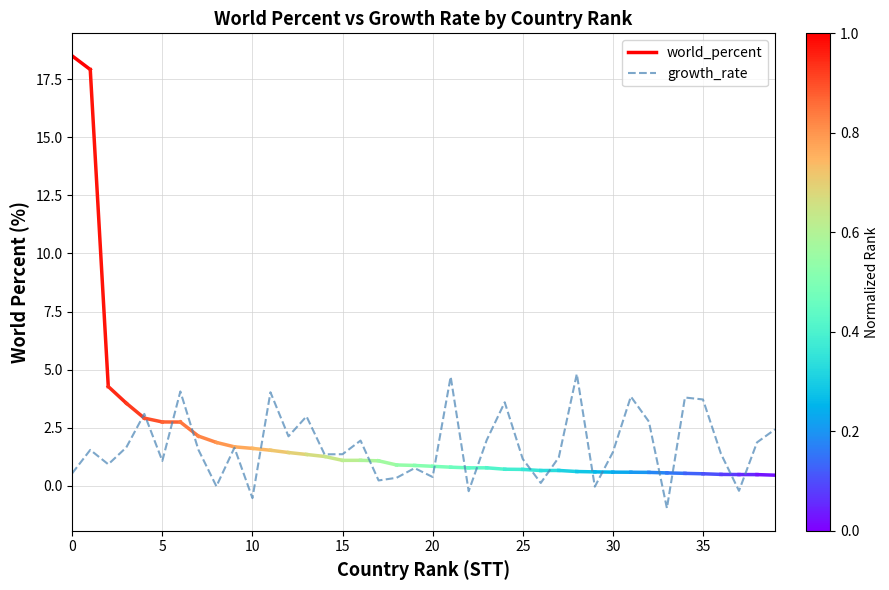

What value does the data have at 14?

1.4